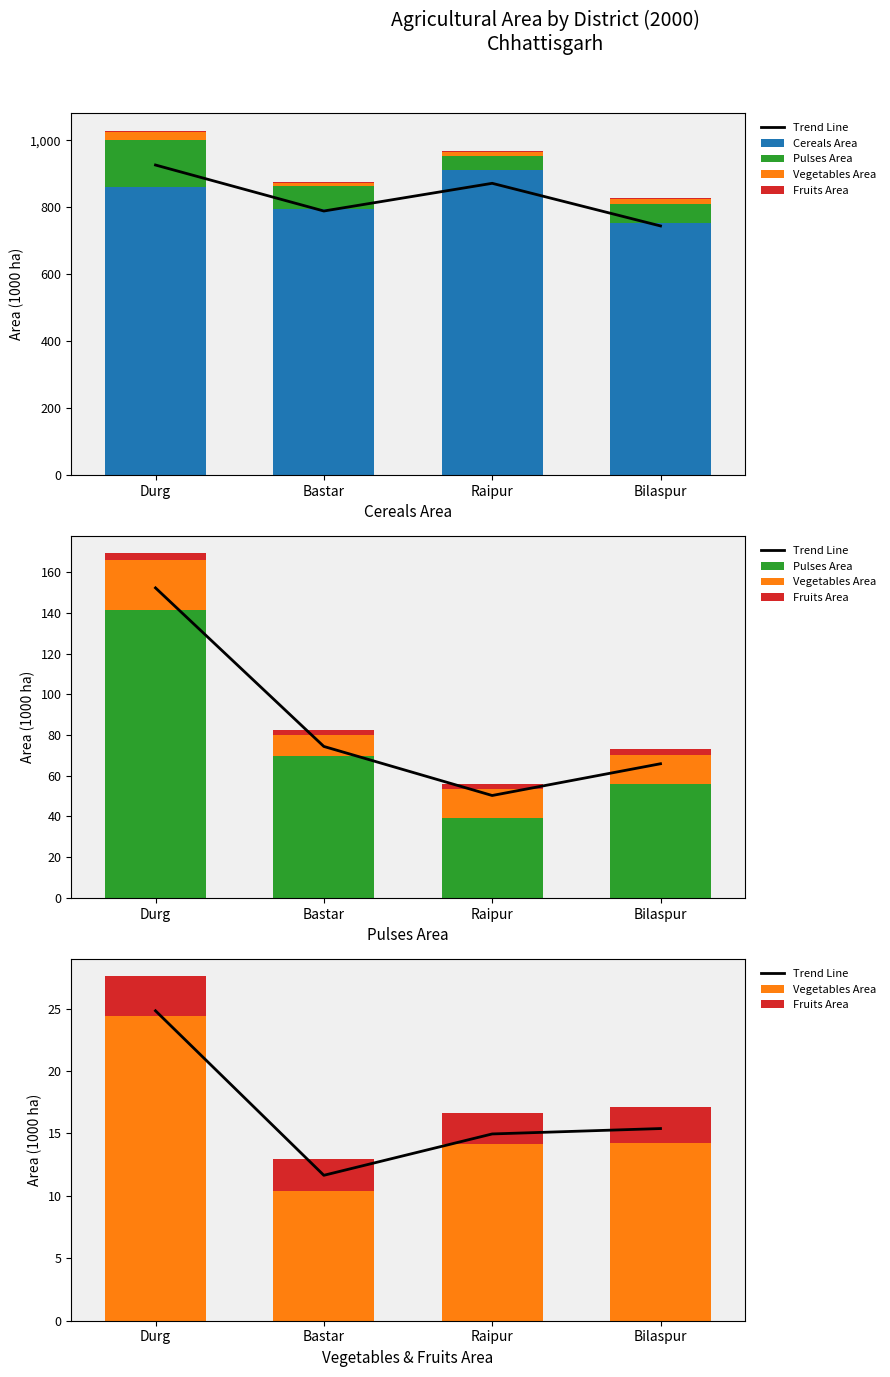

Reading left to right, transcribe all the data shown in this chart.

Trend Line: 24.8	11.6	15.0	15.4
Cereals Area: 859.4	793.3	912.0	753.2
Pulses Area: 141.6	69.7	39.2	56.1
Vegetables Area: 24.4	10.4	14.2	14.3
Fruits Area: 3.2	2.5	2.5	2.8